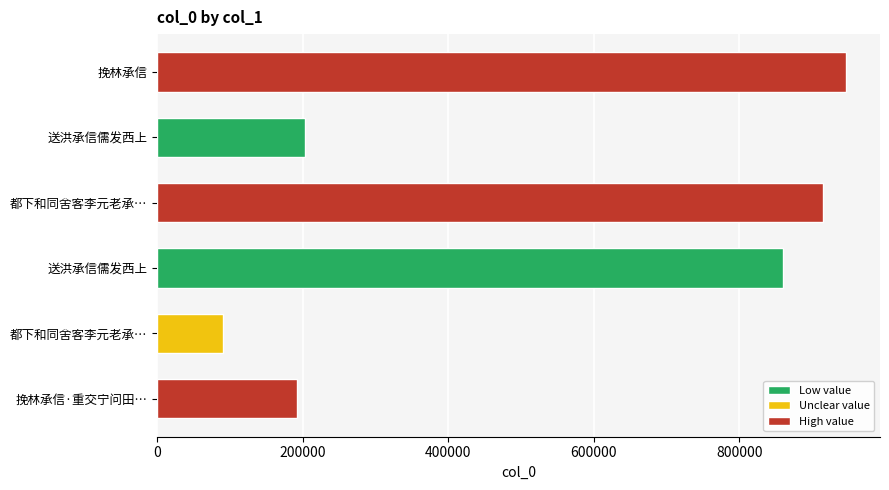

How many data points are less than 860173?

3